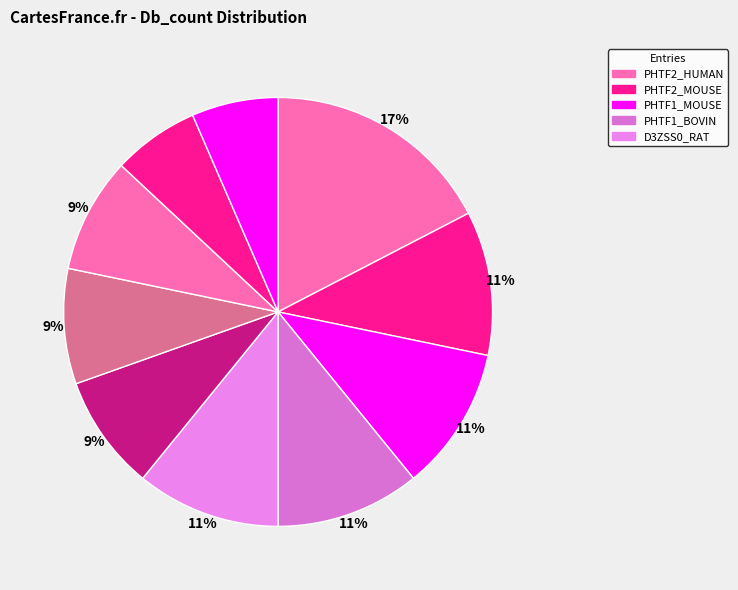

How many slices are in this pie chart?

10